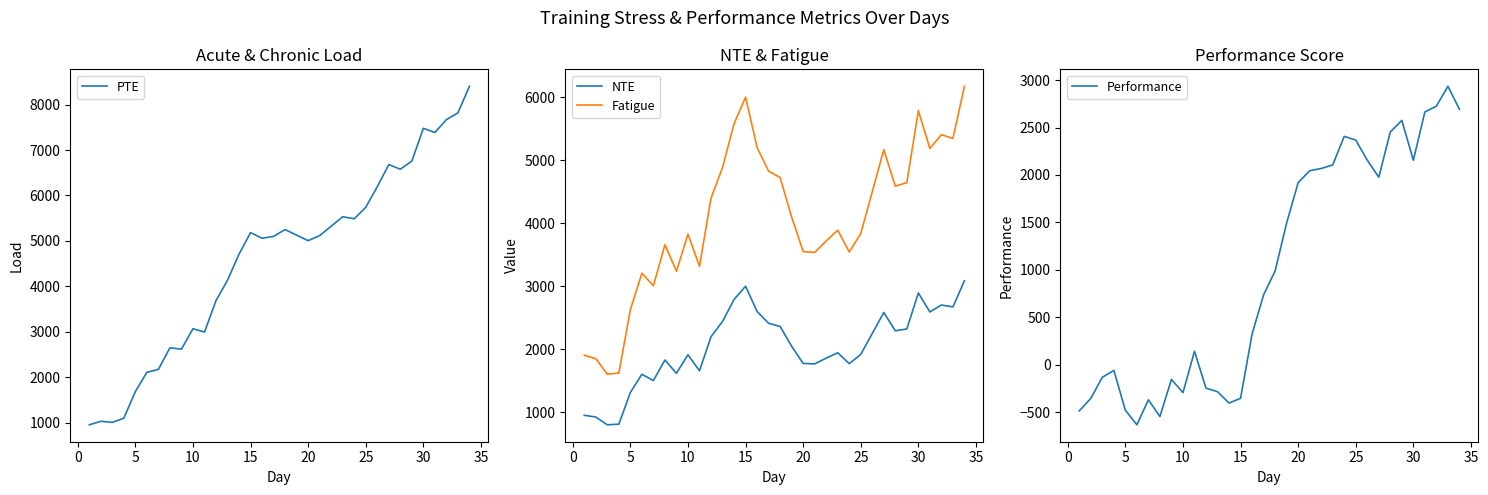

True or false: Fatigue and NTE intersect in this chart.

False